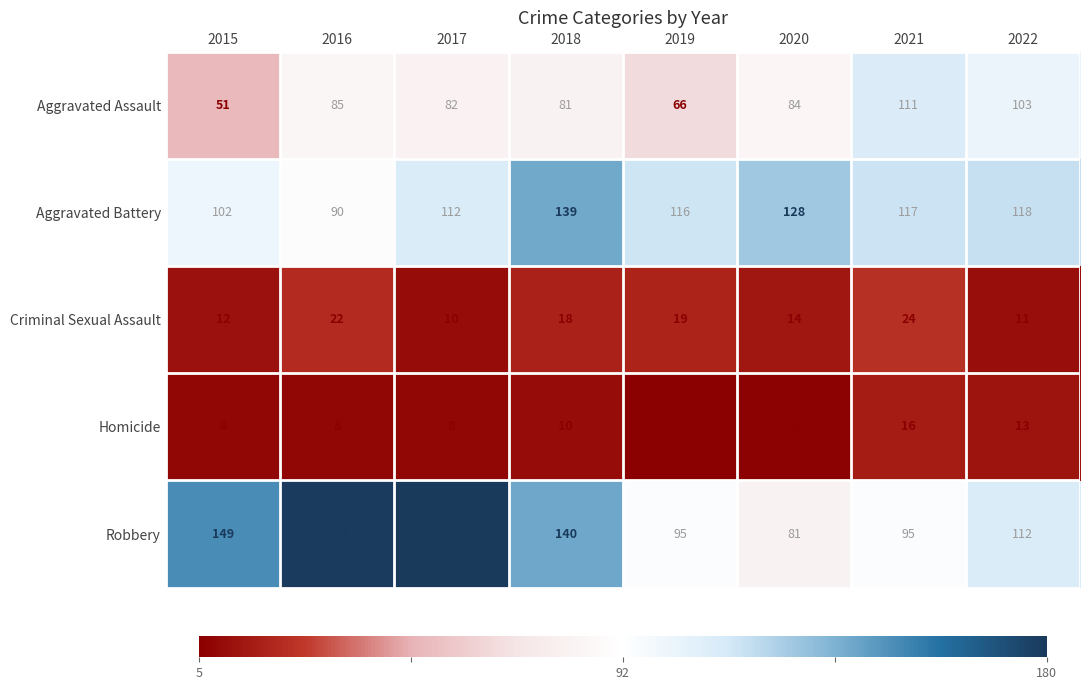

At which label does Aggravated Battery reach its minimum?

2016